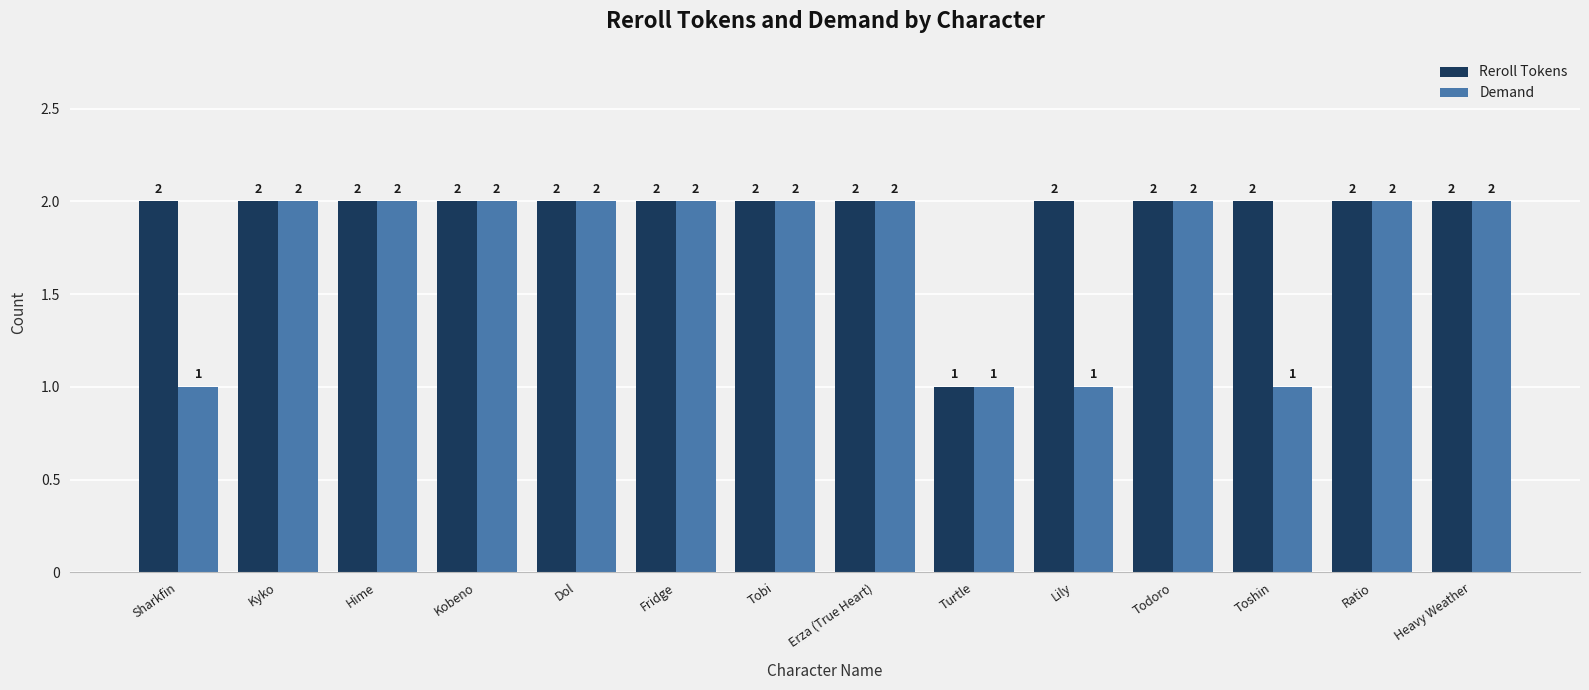

Which category has the lowest value in the Reroll Tokens series?

Turtle